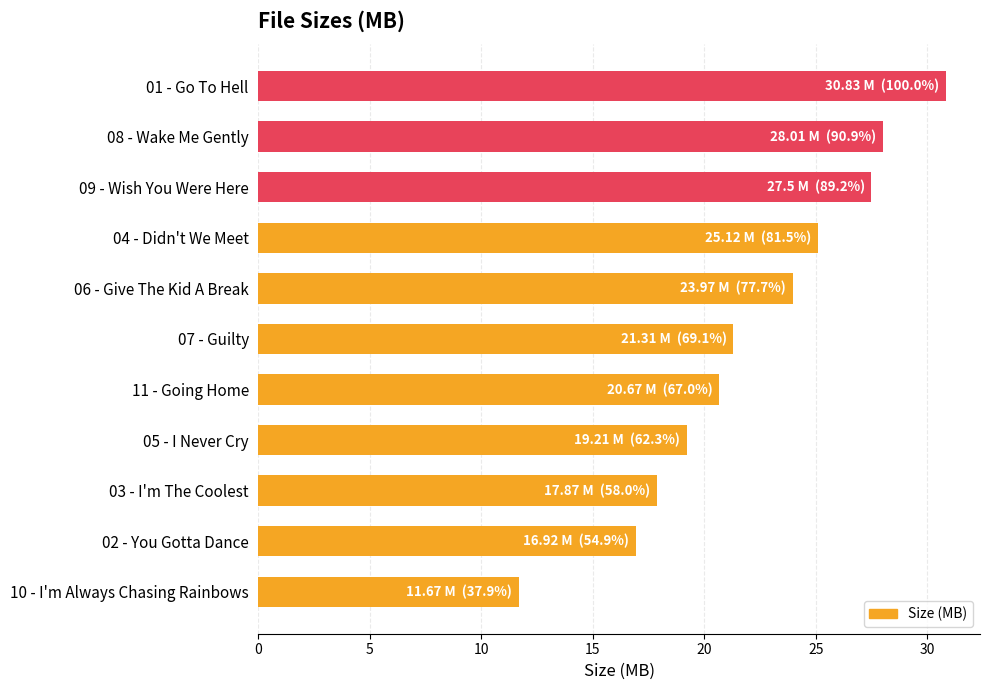

Count the number of categories in the chart.

11